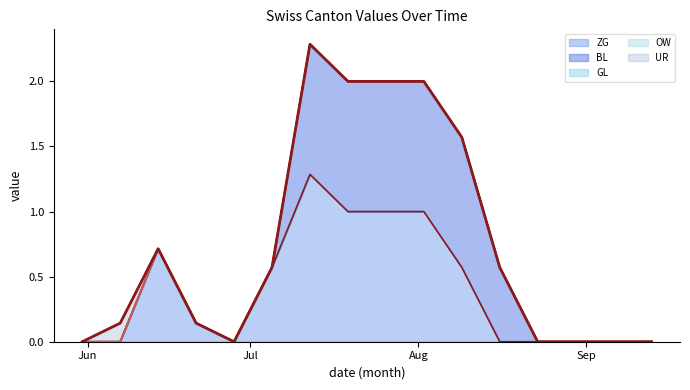

How many values are above zero?

10